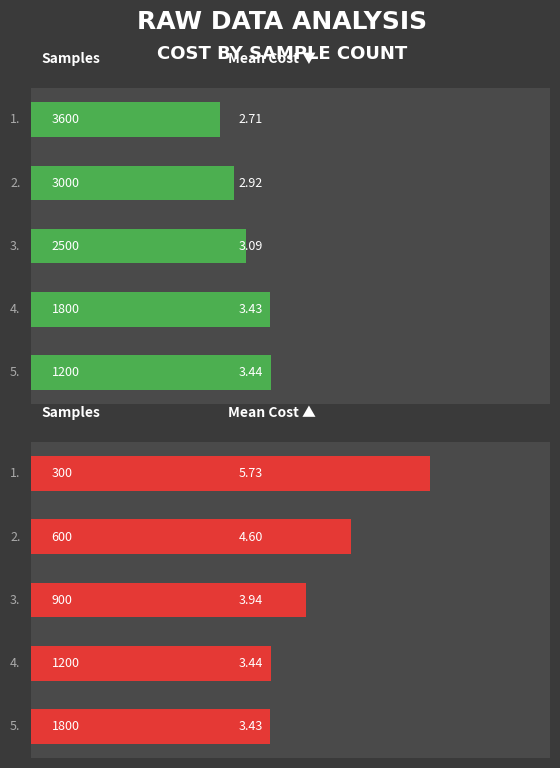

What is the sum of all Mean Cost (High = Worst) values?

21.1